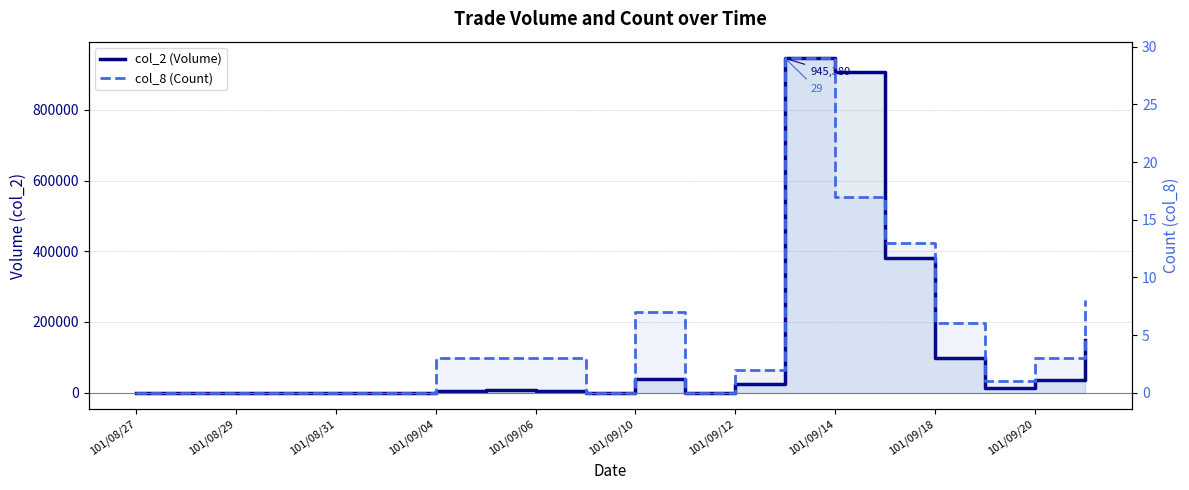

What is the label of the 7th point from the right?

13